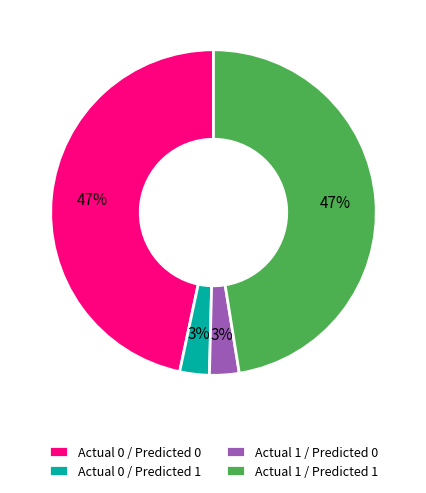

How many slices are in this pie chart?

4